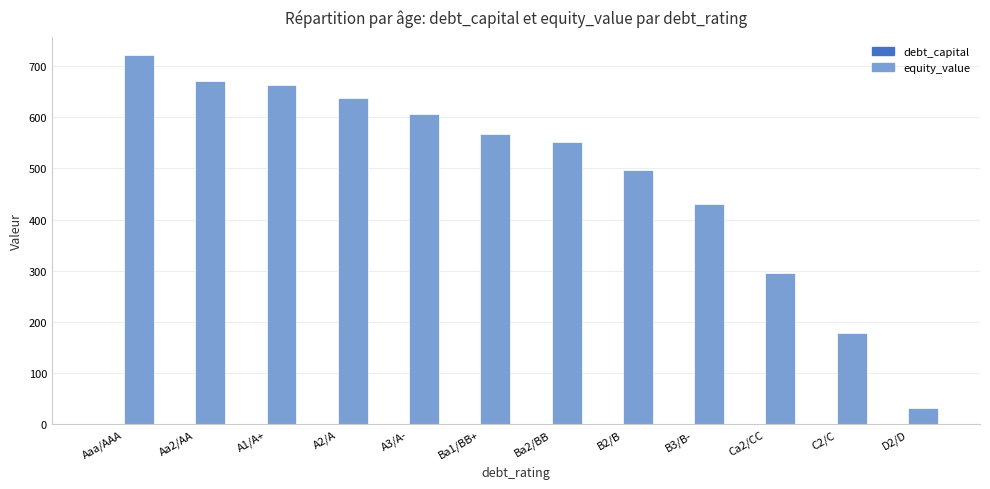

The value of equity_value at A2/A is 638.6. True or false?

True